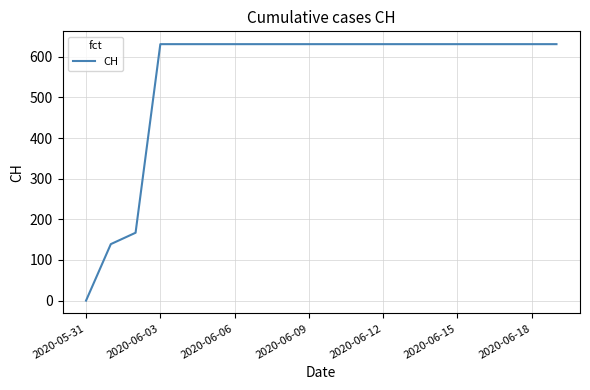

What is the difference between the maximum and minimum values?

631